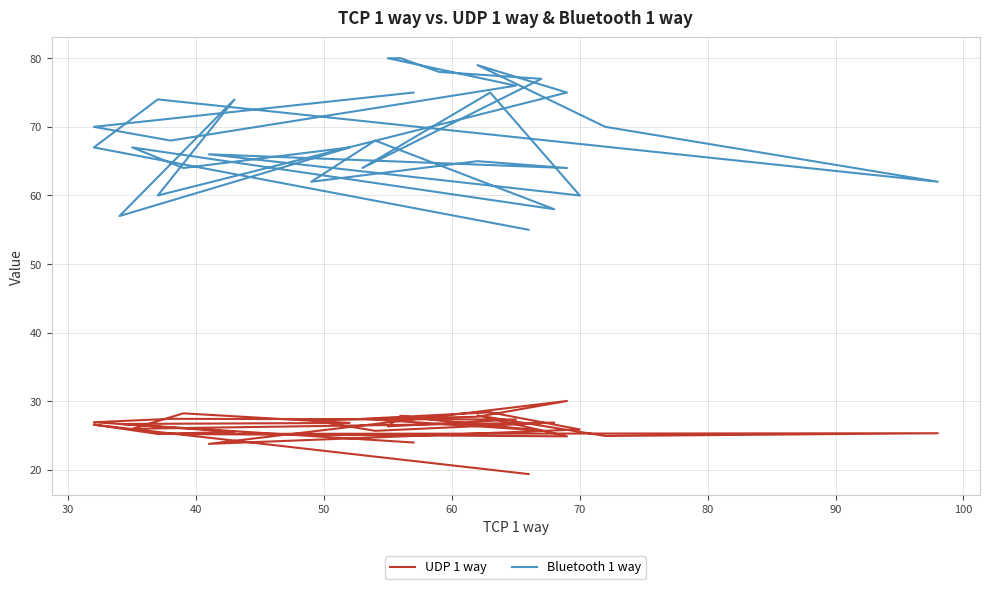

Which series changed the most between 80 and 19?

Bluetooth 1 way